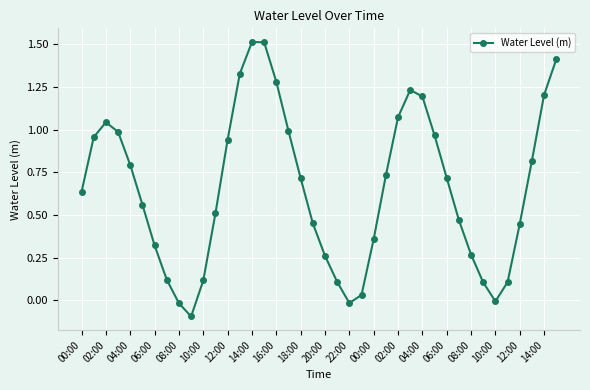

Does the chart have visible grid lines?

Yes